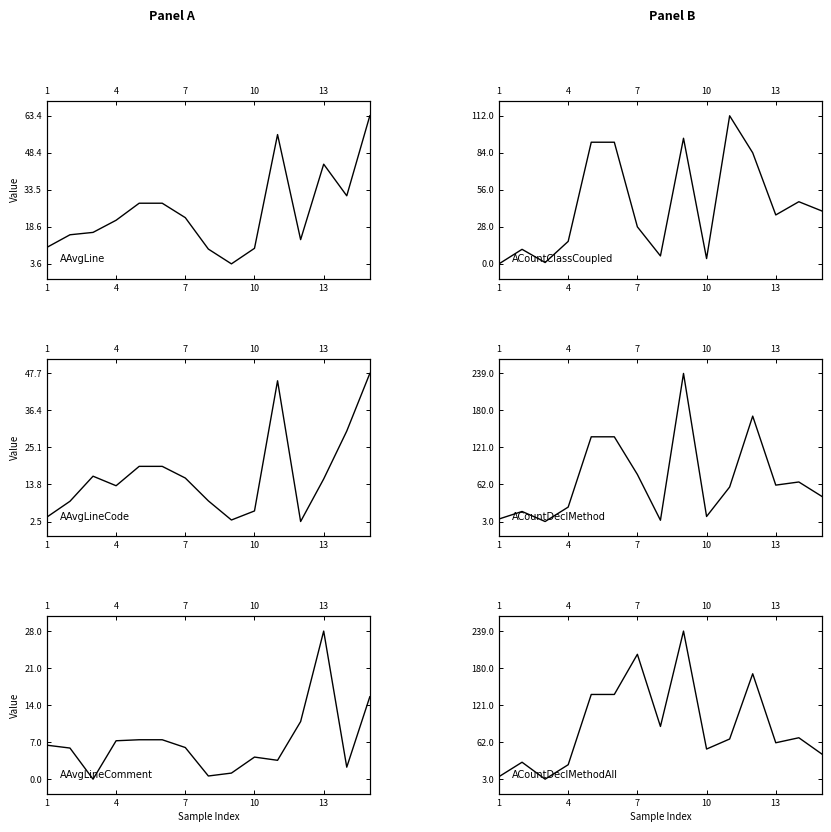

What is the value of the AAvgLineCode point at the 3rd from the left?

16.3